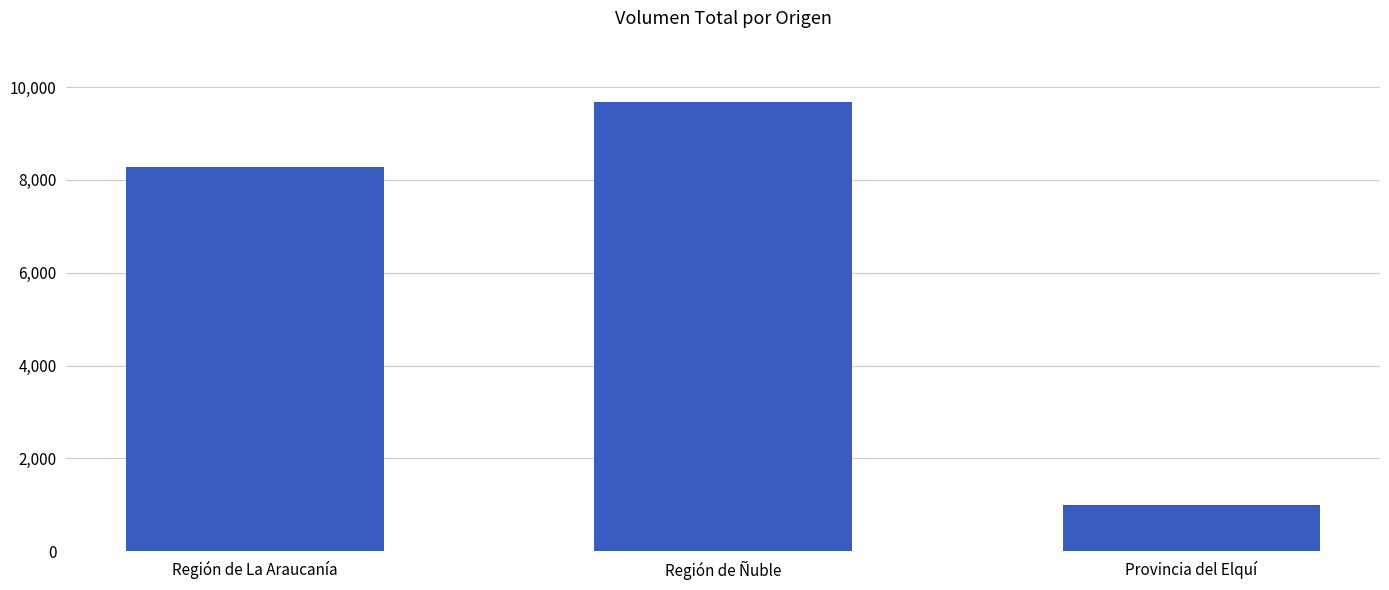

How many data points are less than 8275?

1